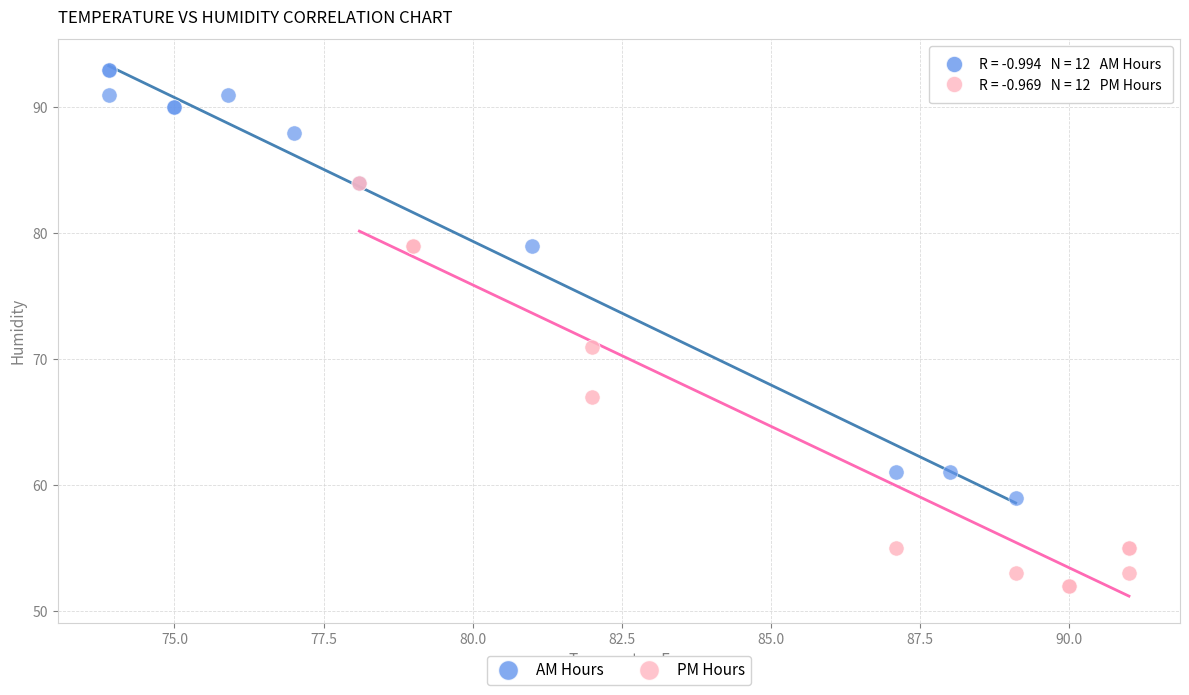

Which series reaches the maximum Y coordinate?

AM Hours